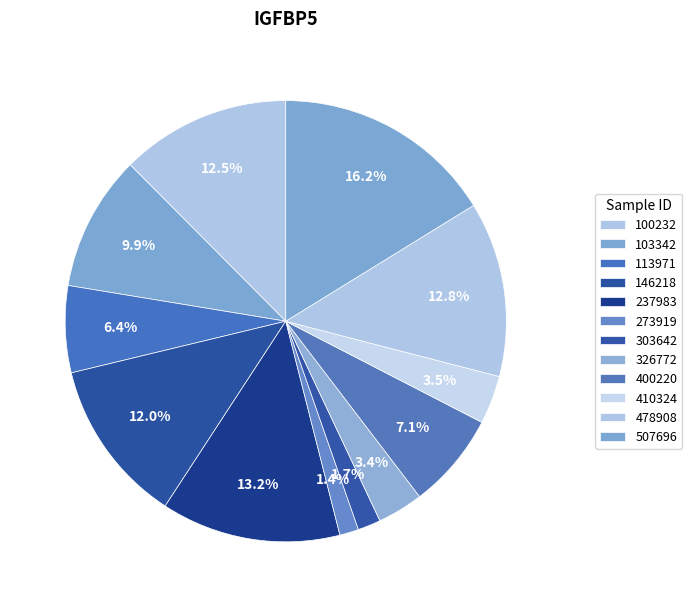

Count the number of slices in the pie.

12